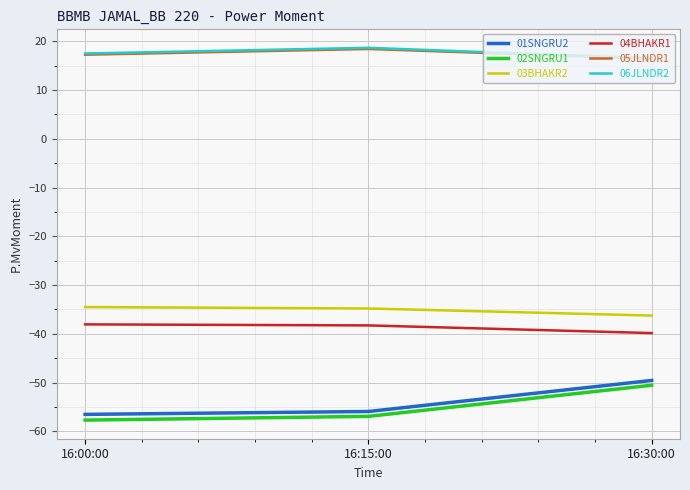

How many categories are shown in the chart?

3